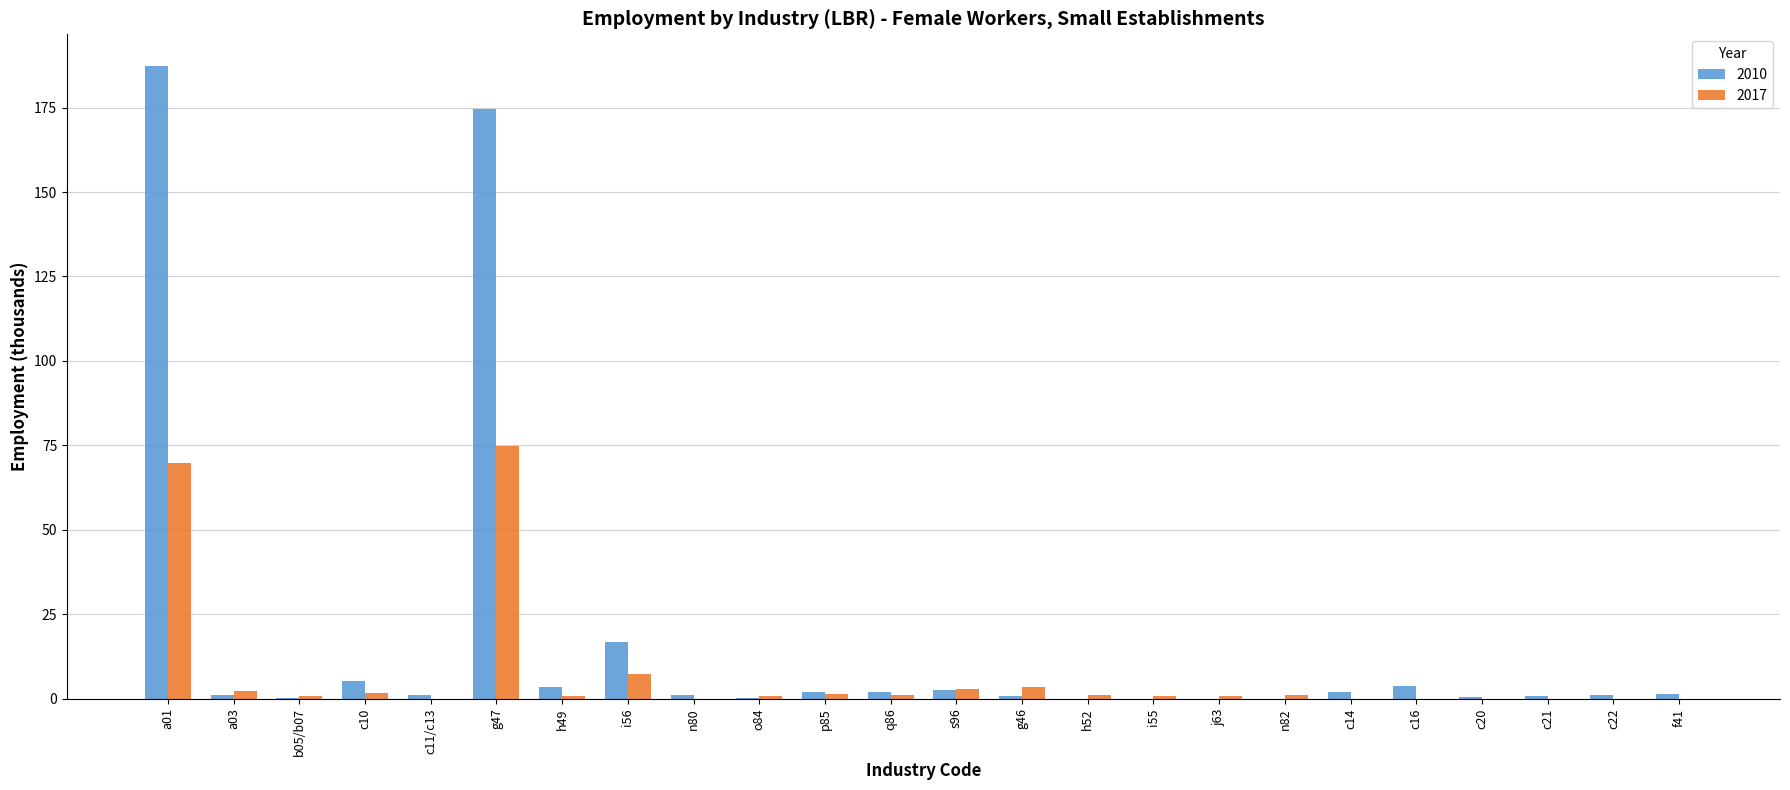

Are the bars grouped side by side (vs. stacked)?

Yes